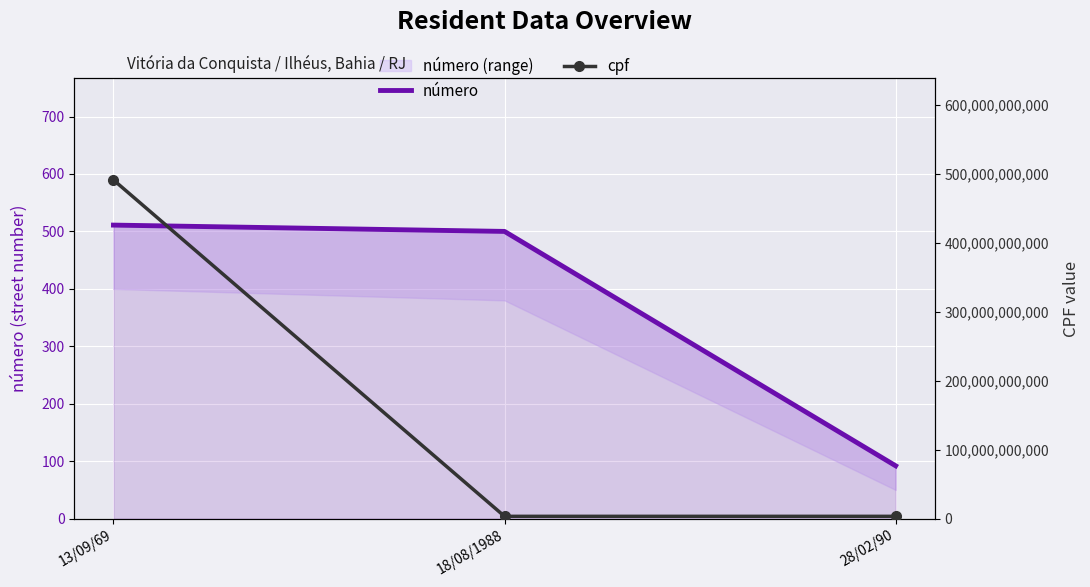

Reading right to left, what are all the values shown in this chart?

número: 28/02/90=92	18/08/1988=500	13/09/69=511
cpf: 28/02/90=3366272541	18/08/1988=3366272546	13/09/69=490980040045